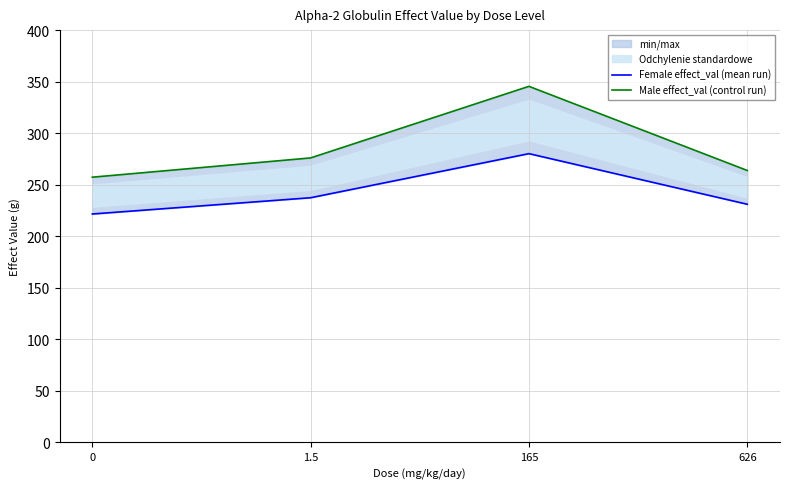

What is the spread (max minus min) of values at 165?

65.3